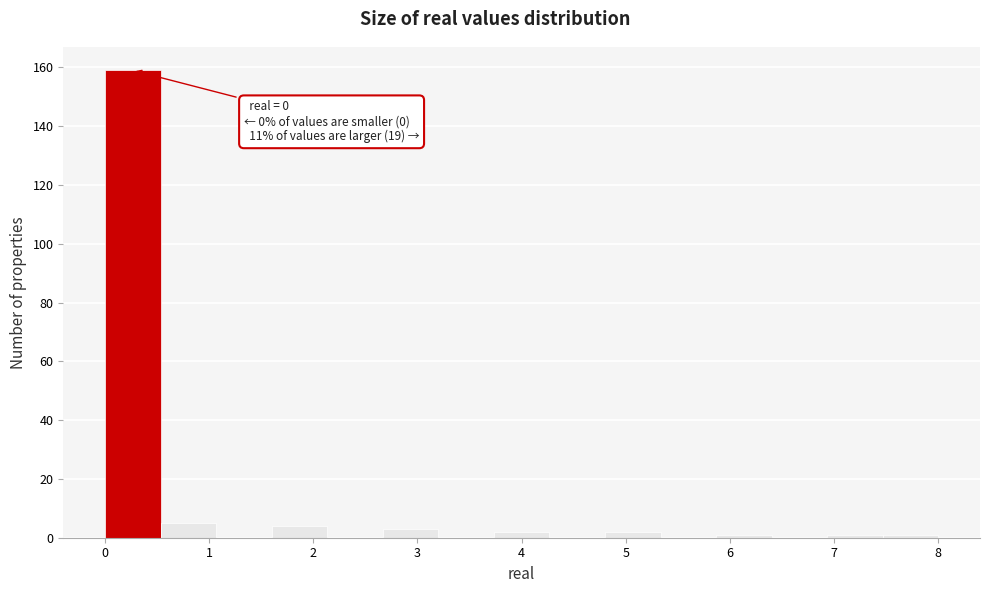

Over which range of the x-axis is the bar tallest?

0.0 to 0.5